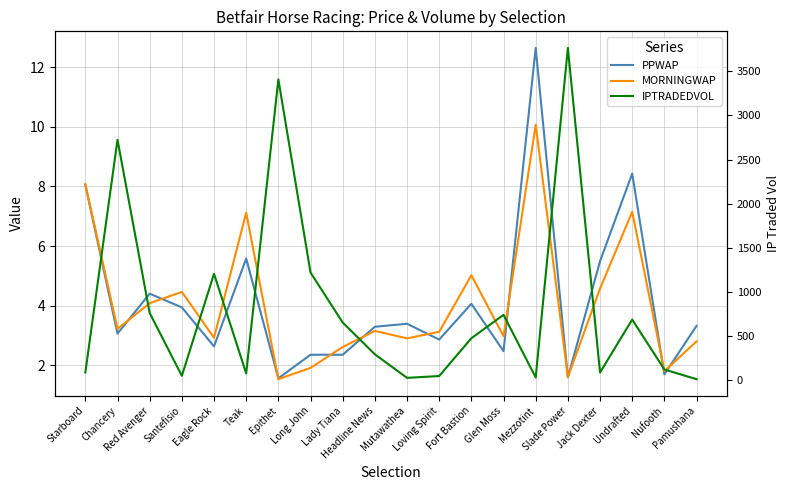

Between Lady Tiana and Headline News, which is larger?

Headline News